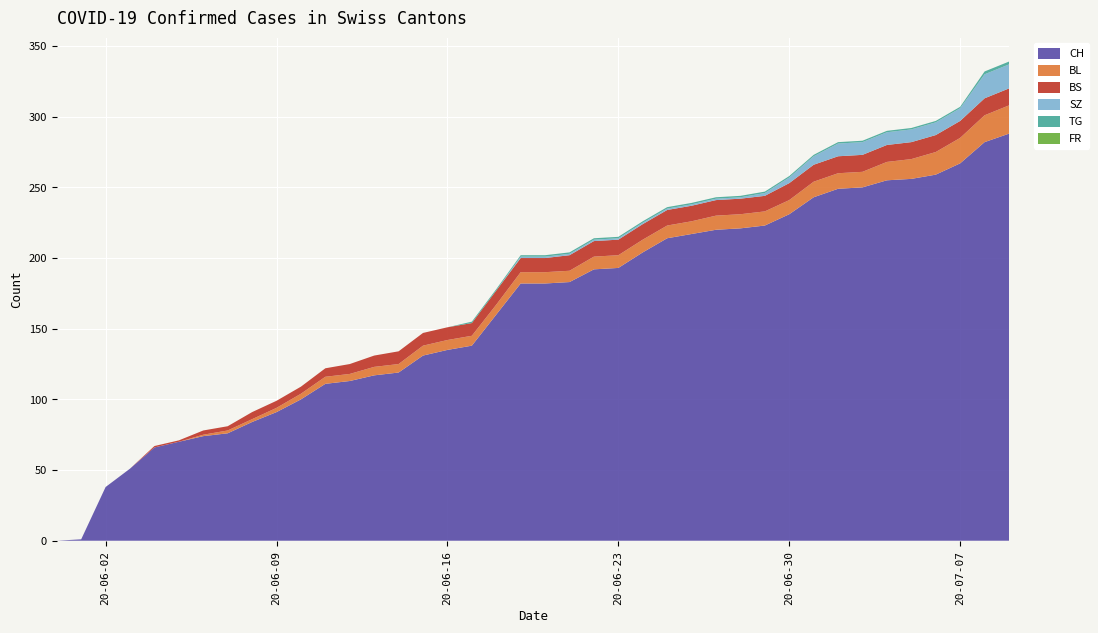

Reading left to right, transcribe all the data shown in this chart.

CH: 0=0	1=1	2=38	3=51	4=66	5=70	6=74	7=76	8=84	9=91	10=100	11=111	12=113	13=117	14=119	15=131	16=135	17=138	18=160	19=182	20=182	21=183	22=192	23=193	24=204	25=214	26=217	27=220	28=221	29=223	30=231	31=243	32=249	33=250	34=255	35=256	36=259	37=267	38=282	39=288
BL: 0=0	1=0	2=0	3=0	4=0	5=0	6=1	7=2	8=2	9=3	10=4	11=5	12=5	13=6	14=6	15=7	16=7	17=7	18=7	19=8	20=8	21=8	22=9	23=9	24=9	25=9	26=9	27=10	28=10	29=10	30=10	31=11	32=11	33=11	34=13	35=14	36=16	37=18	38=19	39=20
BS: 0=0	1=0	2=0	3=0	4=1	5=1	6=3	7=3	8=5	9=5	10=5	11=6	12=7	13=8	14=9	15=9	16=9	17=9	18=10	19=10	20=10	21=11	22=11	23=11	24=11	25=11	26=11	27=11	28=11	29=11	30=12	31=12	32=12	33=12	34=12	35=12	36=12	37=12	38=12	39=12
SZ: 0=0	1=0	2=0	3=0	4=0	5=0	6=0	7=0	8=0	9=0	10=0	11=0	12=0	13=0	14=0	15=0	16=0	17=0	18=0	19=1	20=1	21=1	22=1	23=1	24=1	25=1	26=1	27=1	28=1	29=2	30=4	31=6	32=9	33=9	34=9	35=9	36=9	37=9	38=17	39=17
TG: 0=0	1=0	2=0	3=0	4=0	5=0	6=0	7=0	8=0	9=0	10=0	11=0	12=0	13=0	14=0	15=0	16=0	17=1	18=1	19=1	20=1	21=1	22=1	23=1	24=1	25=1	26=1	27=1	28=1	29=1	30=1	31=1	32=1	33=1	34=1	35=1	36=1	37=1	38=2	39=2
FR: 0=0	1=0	2=0	3=0	4=0	5=0	6=0	7=0	8=0	9=0	10=0	11=0	12=0	13=0	14=0	15=0	16=0	17=0	18=0	19=0	20=0	21=0	22=0	23=0	24=0	25=0	26=0	27=0	28=0	29=0	30=0	31=0	32=0	33=0	34=0	35=0	36=0	37=0	38=0	39=0